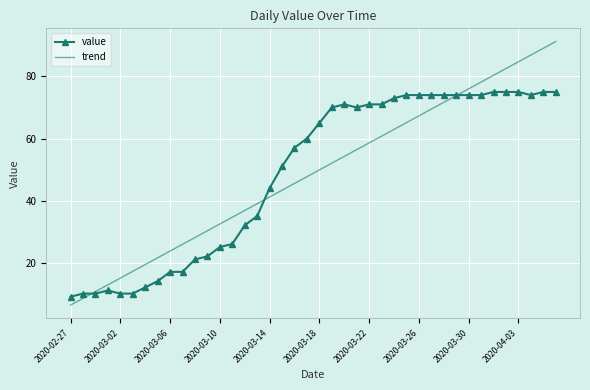

What is the minimum value for value?

9.0